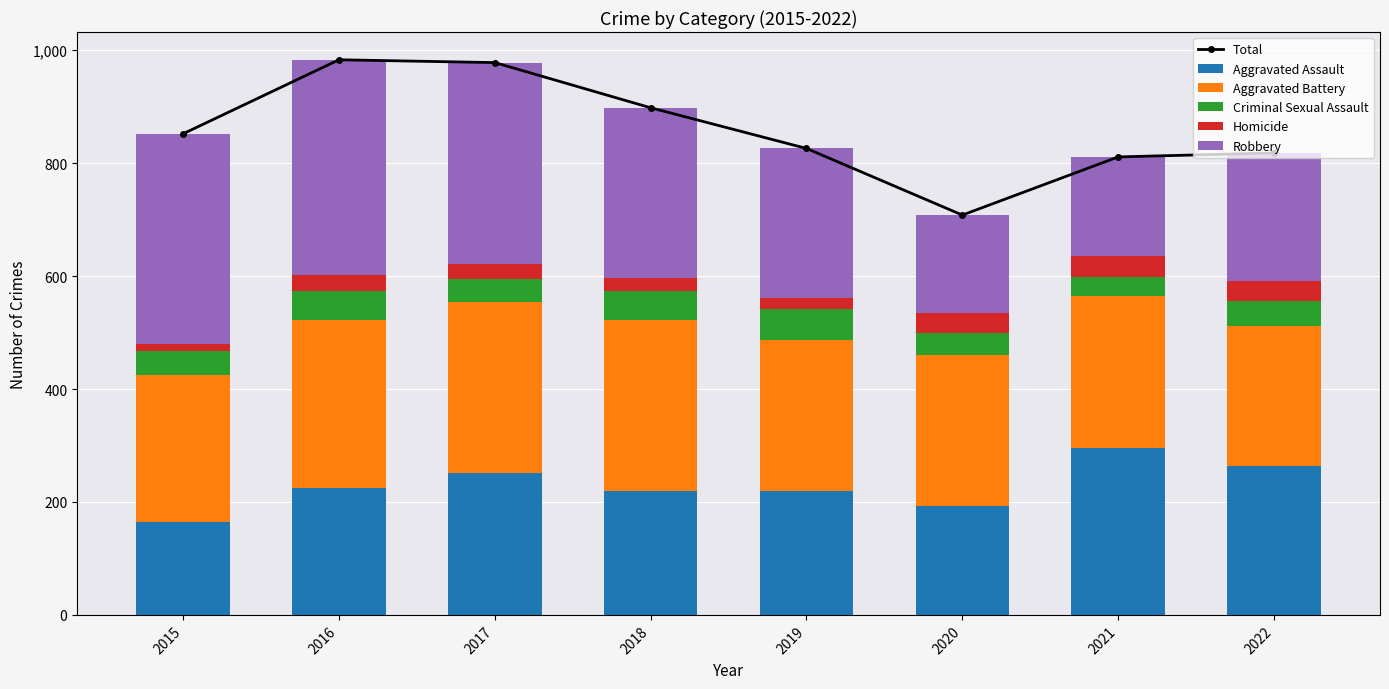

At which category is the sum across all series the highest?

2016